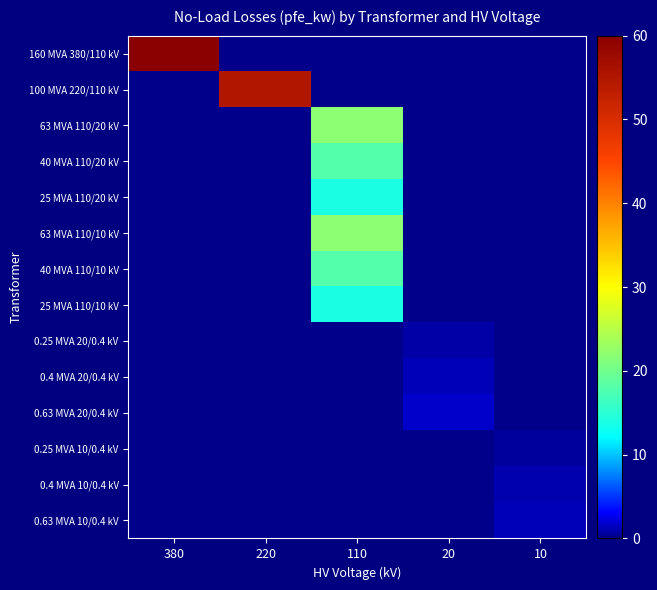

Count the number of categories in the chart.

5